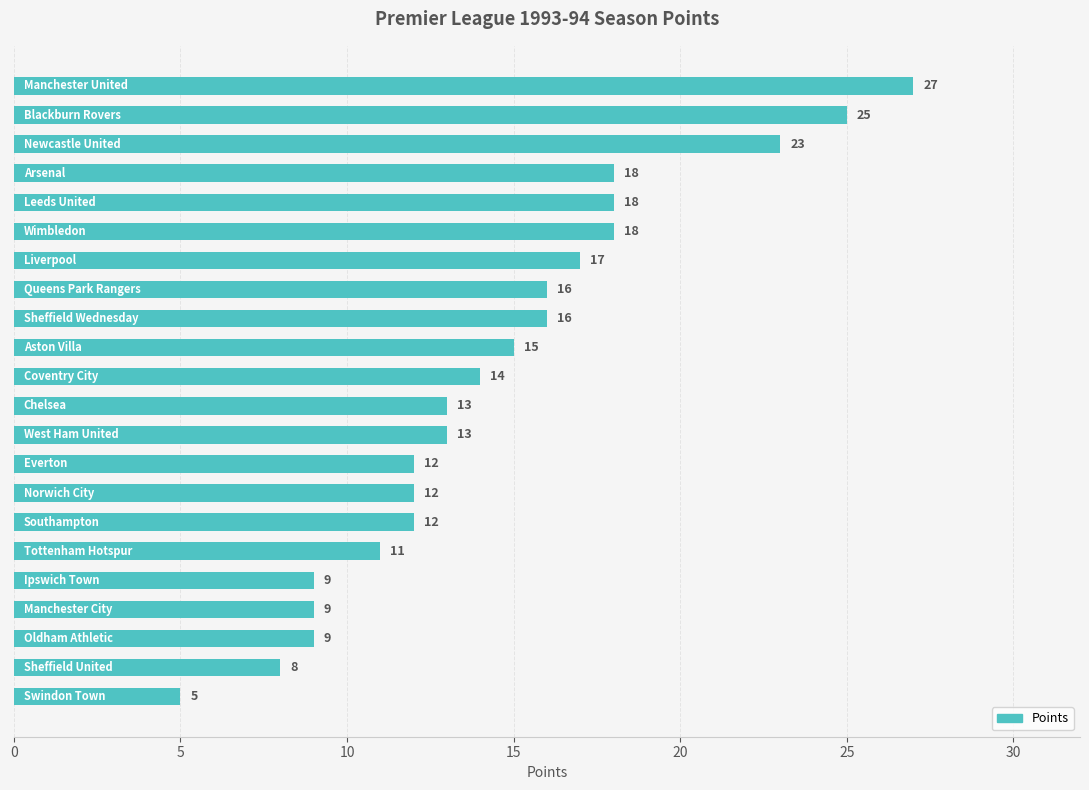

What is the value of the 10th bar from the top?

15